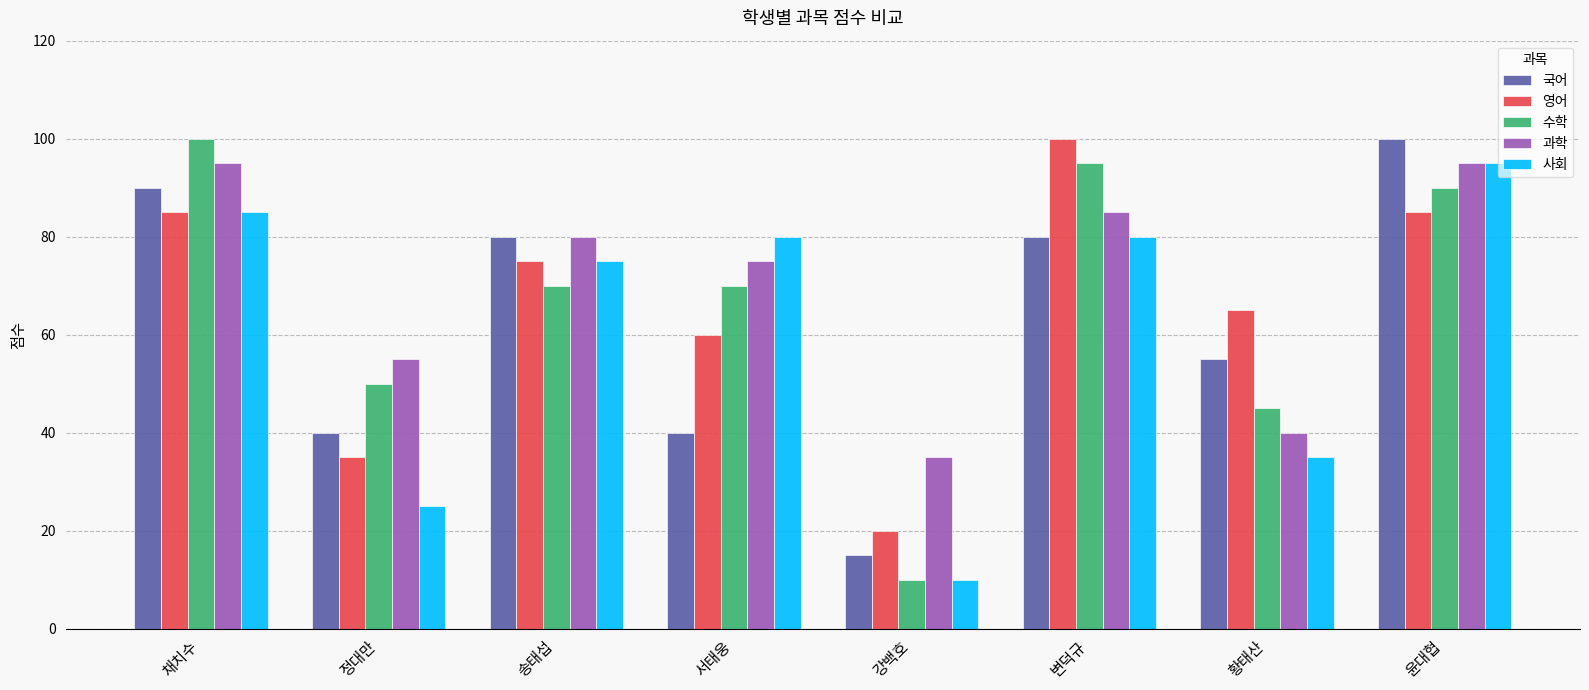

What is the label of the 1st bar from the left?

채치수